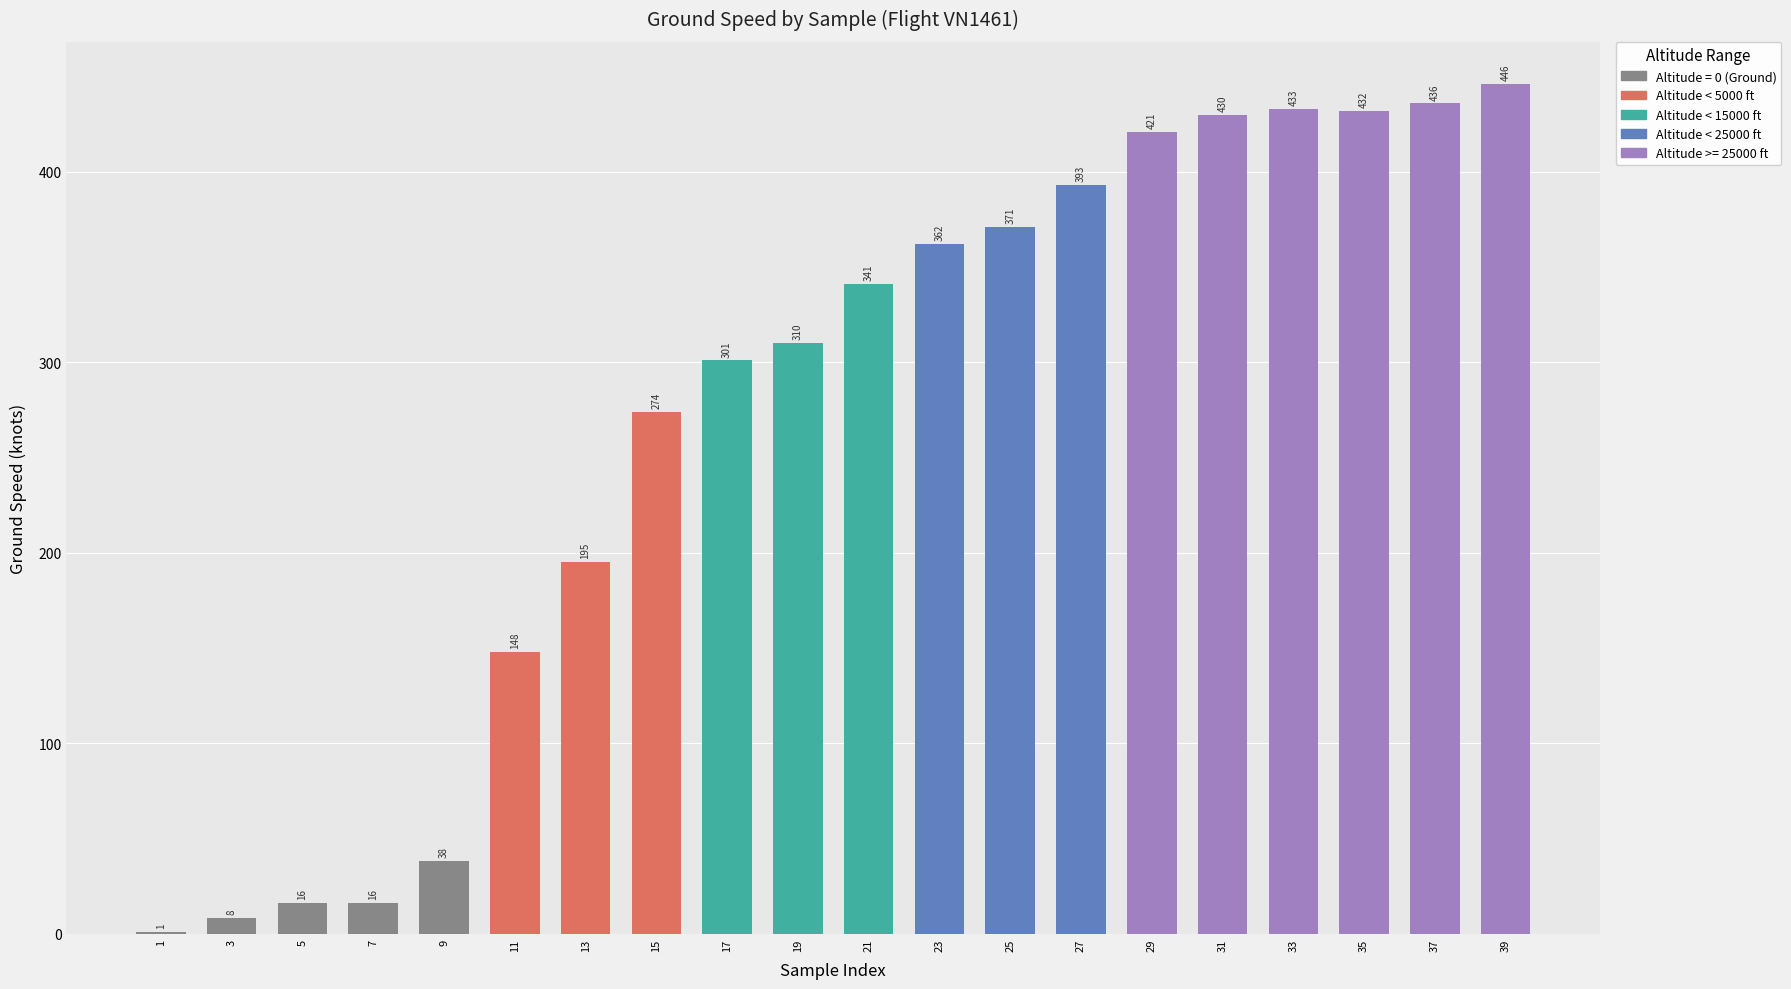

What is the change in value from 7 to 31?

+414